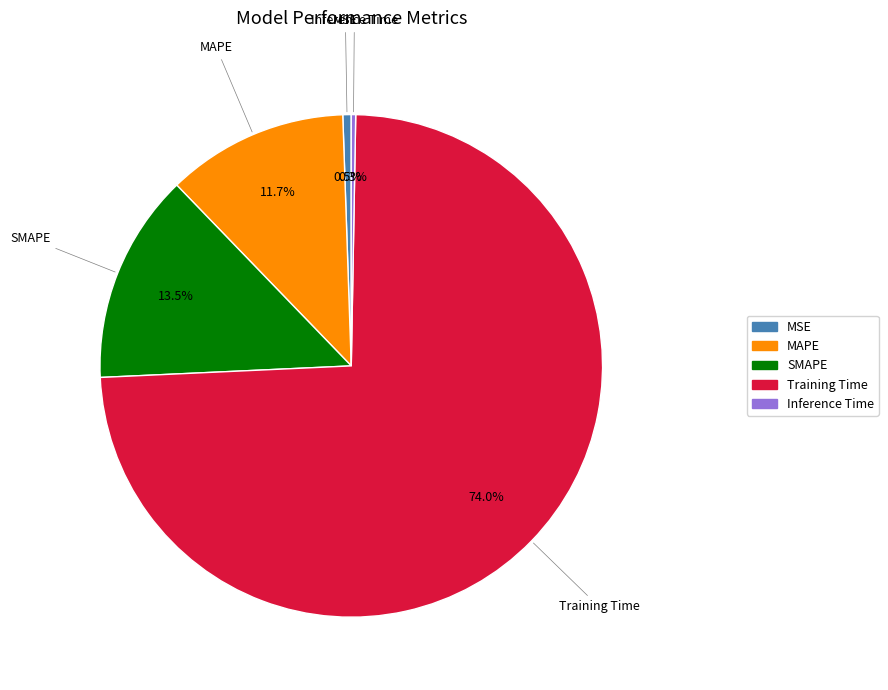

To the nearest percent, what is the average slice percentage?

20%